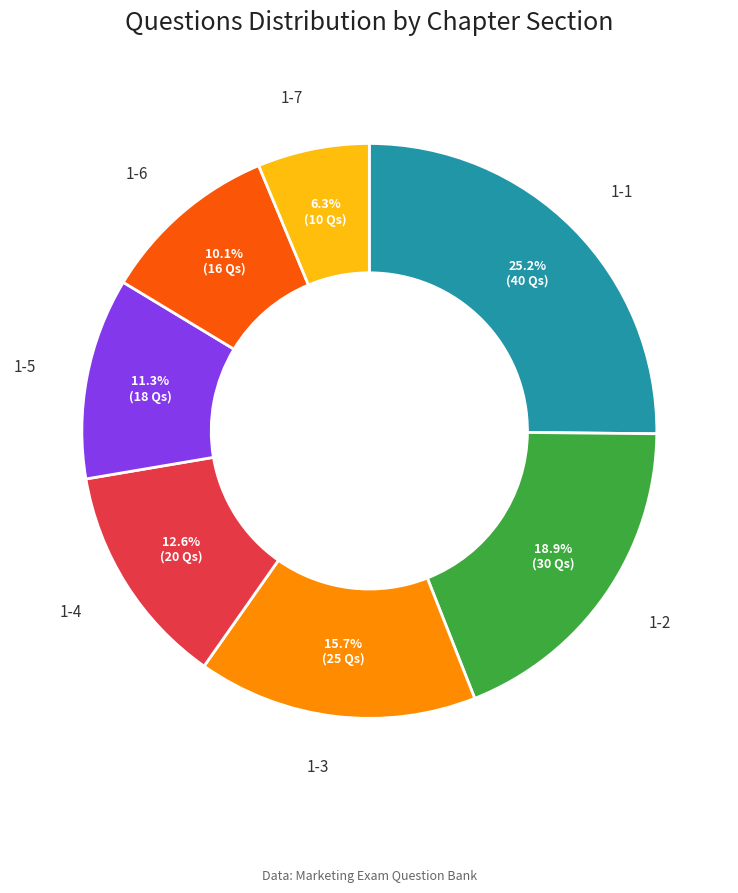

Do 1-7 and 1-2 together represent more than half of the pie?

No